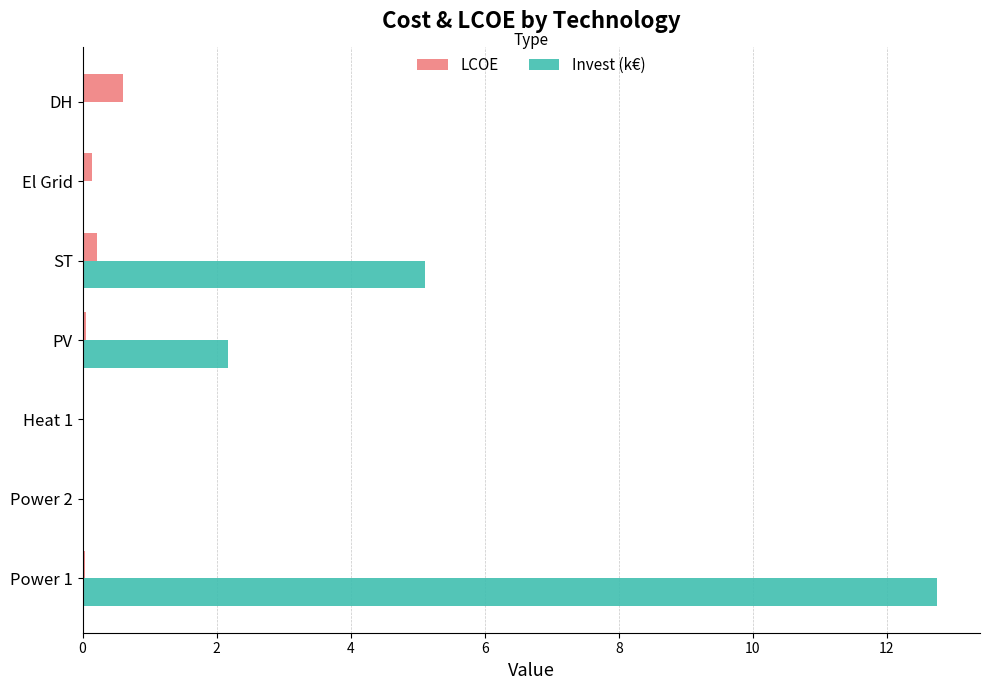

The value of LCOE at Power 2 is 0.0. True or false?

True